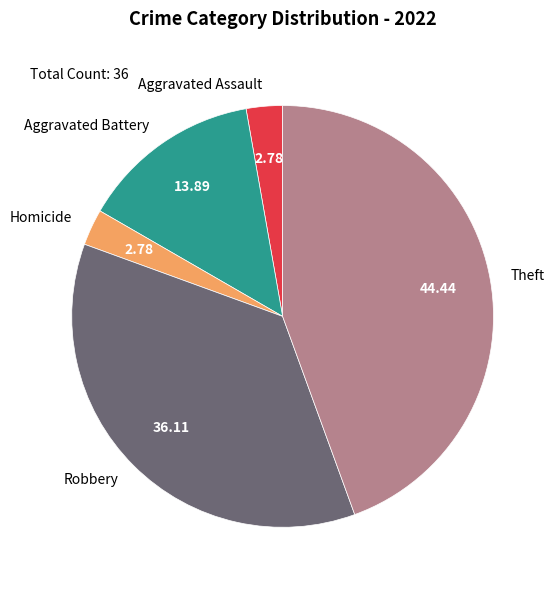

Count the number of slices in the pie.

5